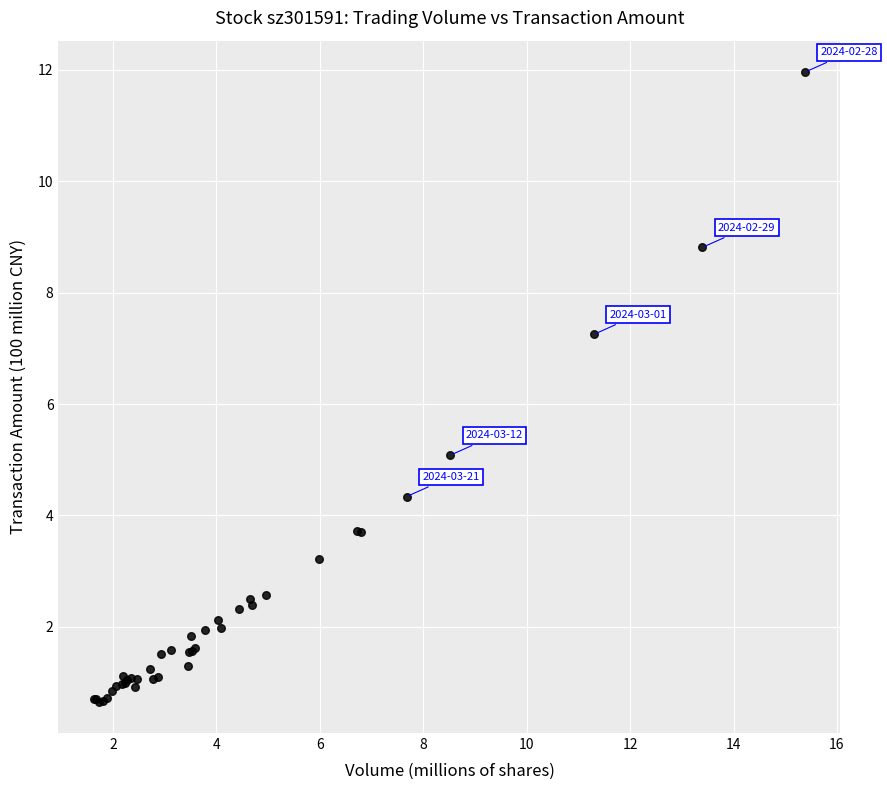

What Y value in the scatter plot is closest to 6?

5.1